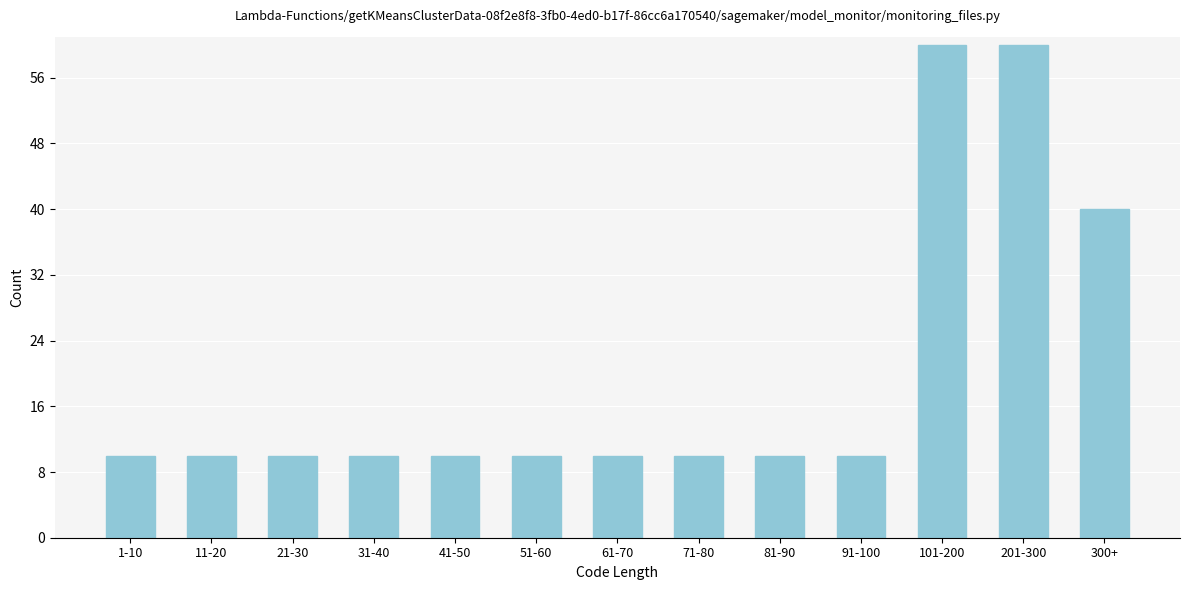

Reading left to right, extract all data points from this chart.

1-10=10	11-20=10	21-30=10	31-40=10	41-50=10	51-60=10	61-70=10	71-80=10	81-90=10	91-100=10	101-200=60	201-300=60	300+=40